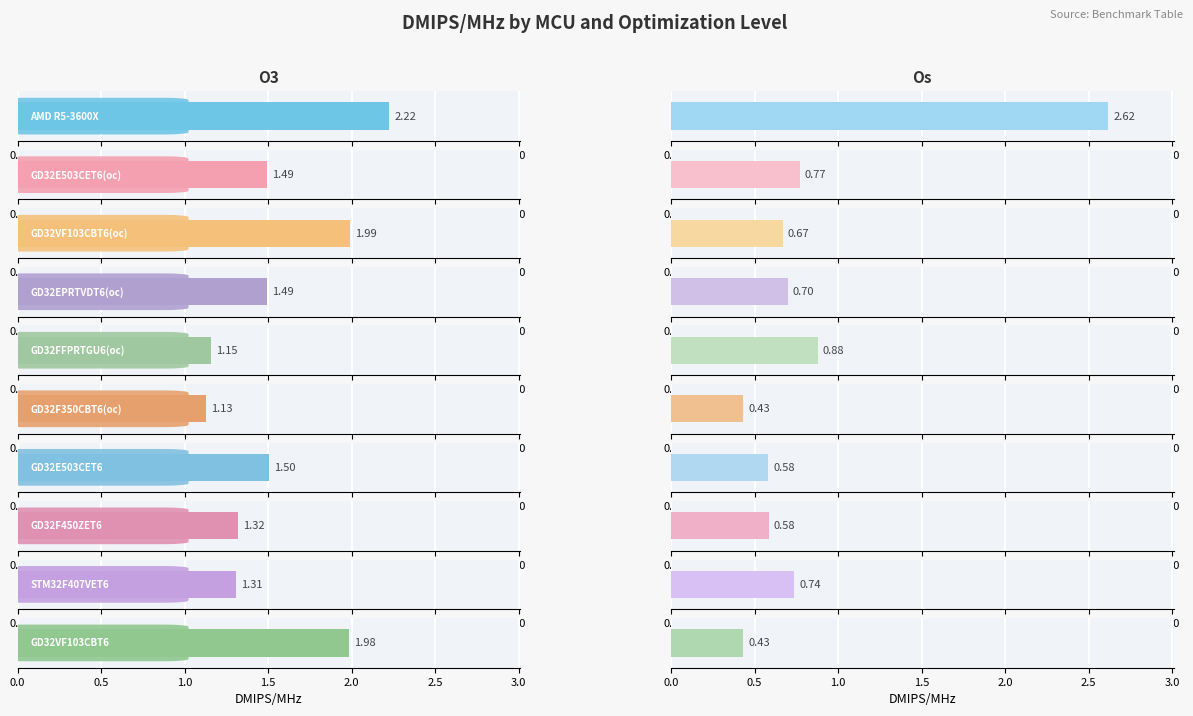

What is the smallest value displayed?

0.4